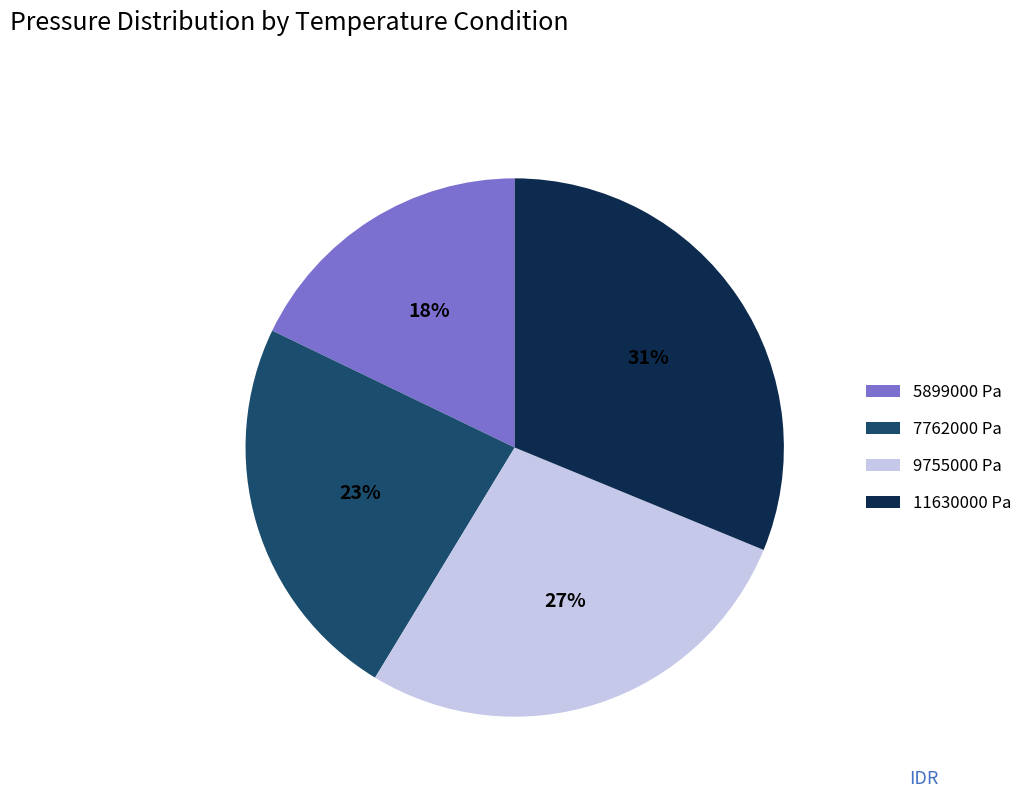

To the nearest percent, what percentage of the pie is 11630000 Pa?

31%